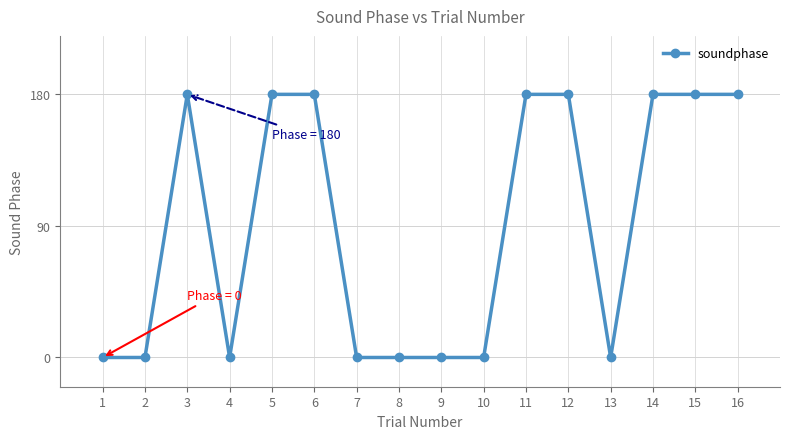

What is the value of the 5th point from the left?

180